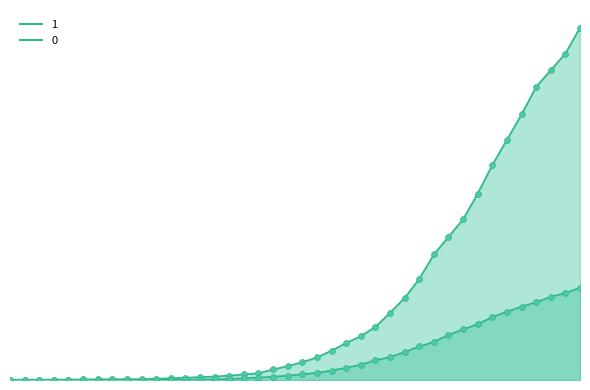

Which series has the widest spread of Y values?

1